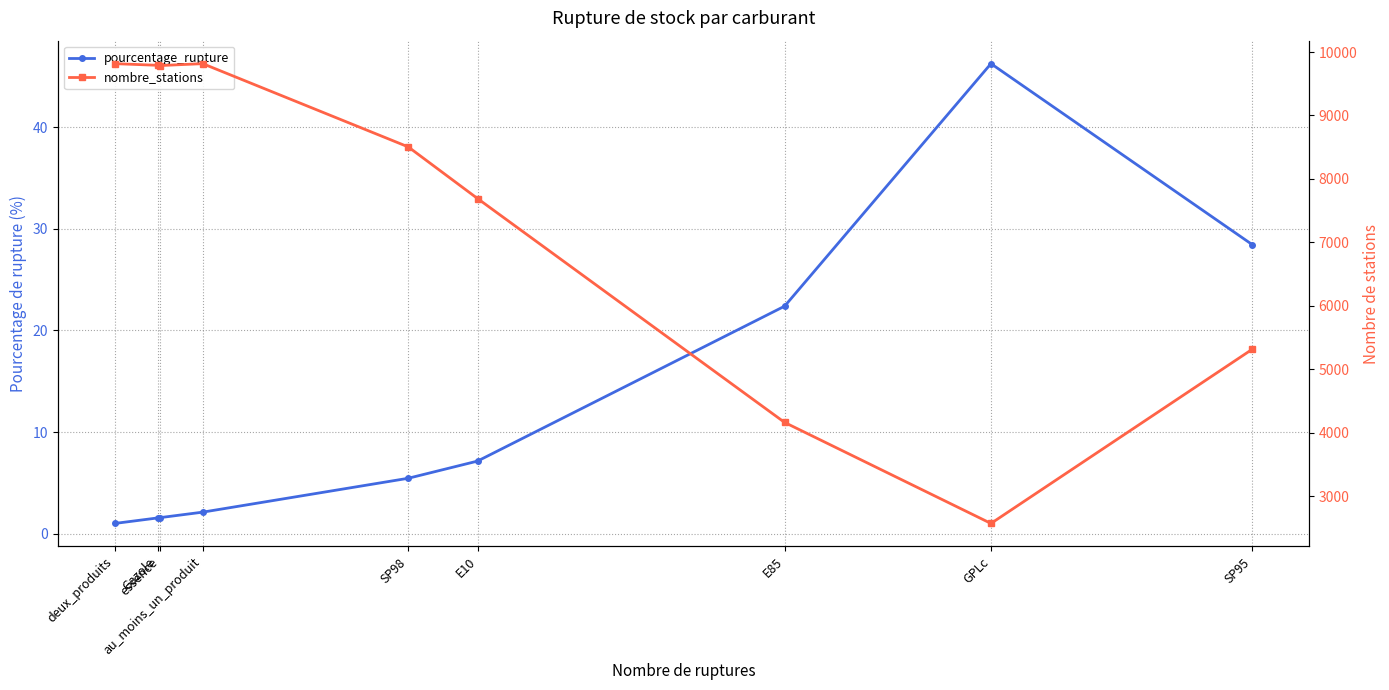

What is the label of the 7th point from the right?

essence